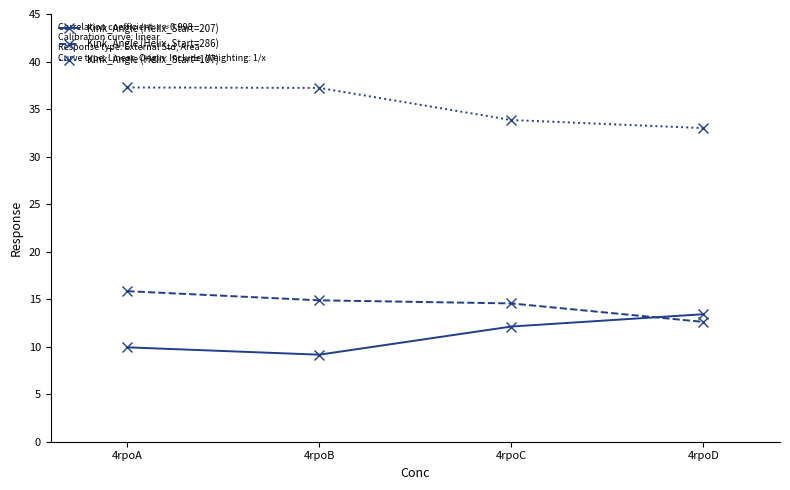

True or false: Kink_Angle (Helix_Start=107) has more than 1 points higher than both neighbors.

False